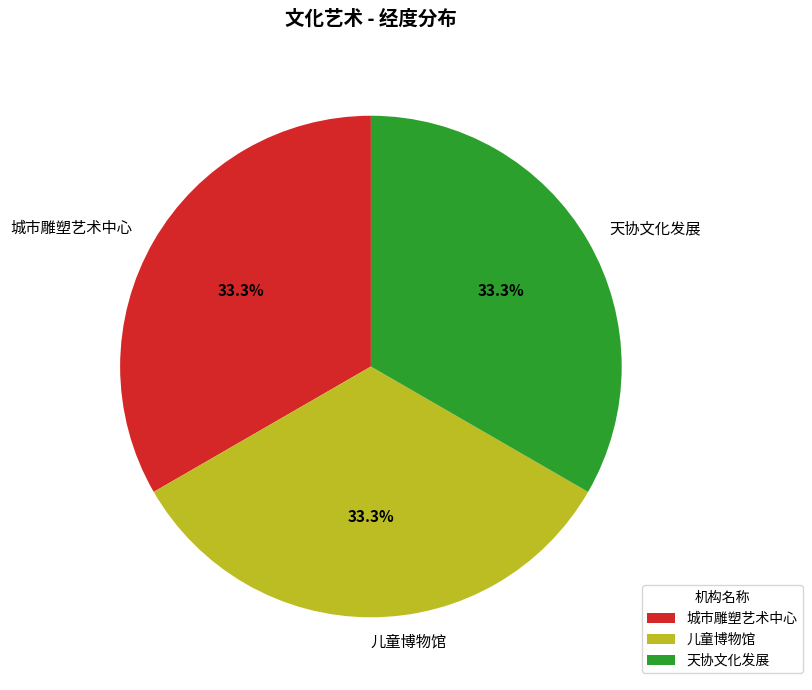

What is the ratio of the value at 城市雕塑艺术中心 to the value at 儿童博物馆?

1.0